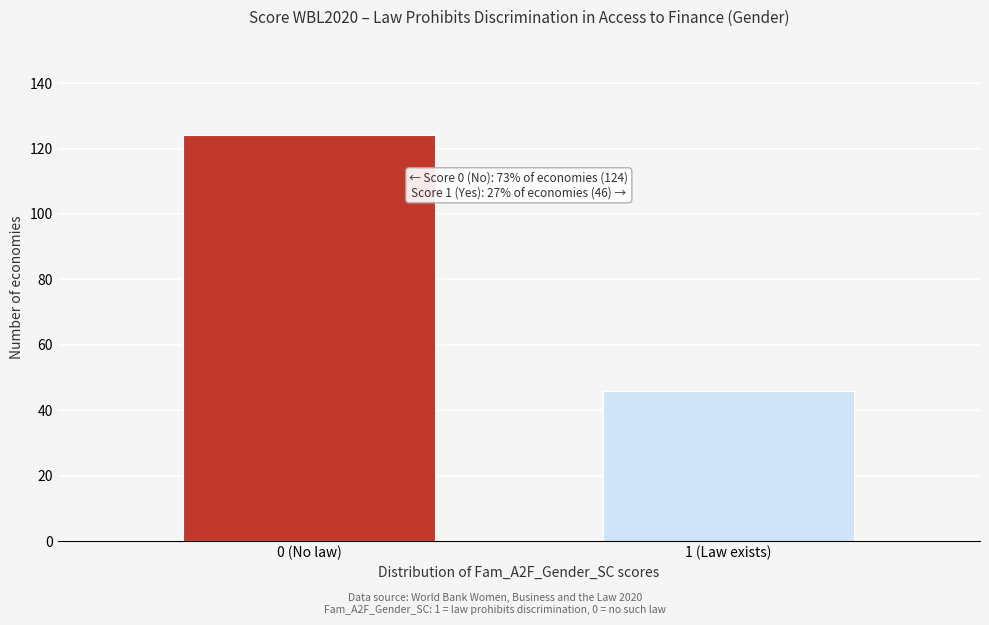

Reading left to right, transcribe all the data shown in this chart.

0 (No law)=124	1 (Law exists)=46